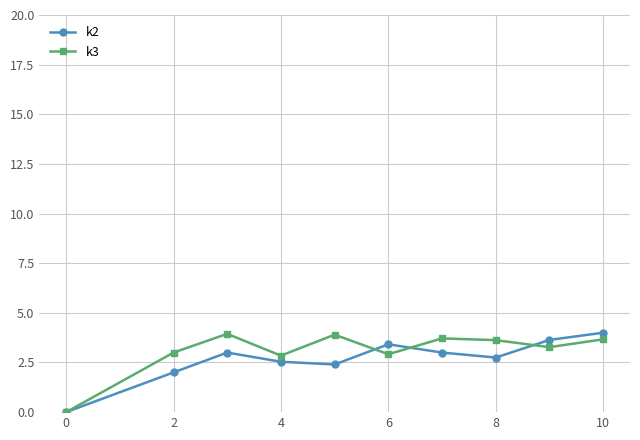

What is the value of the k3 point at the 10th from the left?

3.7